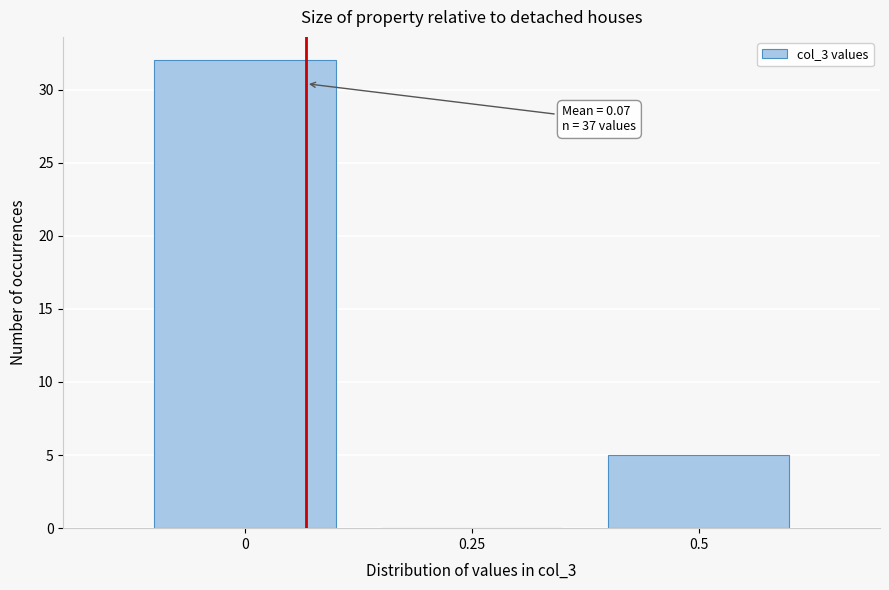

Which range on the x-axis has the tallest bar?

-0.125 to 0.125